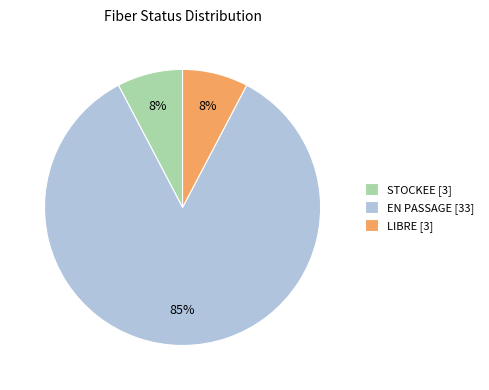

Count the number of slices in the pie.

3